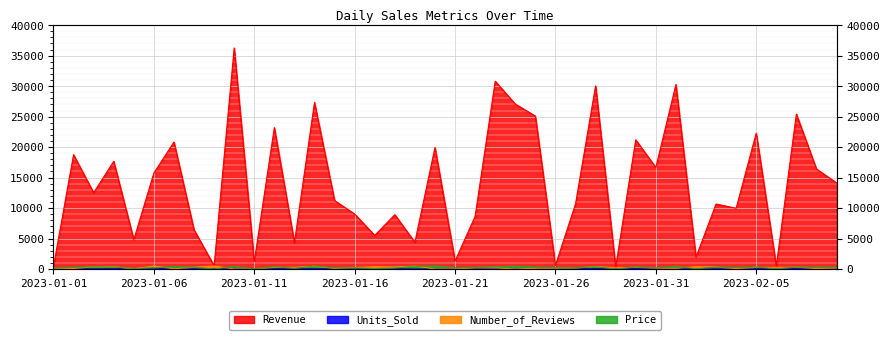

Reading left to right, transcribe all the data shown in this chart.

Revenue: 2023-01-01=424.0	2023-01-02=18744.6	2023-01-03=12507.6	2023-01-04=17664.9	2023-01-05=4805.4	2023-01-06=15740.0	2023-01-07=20827.9	2023-01-08=6424.8	2023-01-09=523.7	2023-01-10=36260.6	2023-01-11=1191.4	2023-01-12=23196.7	2023-01-13=4314.4	2023-01-14=27317.2	2023-01-15=11227.8	2023-01-16=9008.8	2023-01-17=5509.0	2023-01-18=8907.4	2023-01-19=4389.4	2023-01-20=19927.6	2023-01-21=1311.2	2023-01-22=8628.3	2023-01-23=30806.5	2023-01-24=27063.9	2023-01-25=25079.0	2023-01-26=596.4	2023-01-27=10671.8	2023-01-28=30042.4	2023-01-29=309.7	2023-01-30=21195.6	2023-01-31=16649.2	2023-02-01=30257.9	2023-02-02=1939.1	2023-02-03=10661.8	2023-02-04=9966.3	2023-02-05=22283.5	2023-02-06=482.3	2023-02-07=25411.8	2023-02-08=16409.9	2023-02-09=14126.5
Units_Sold: 2023-01-01=4.0	2023-01-02=67.0	2023-01-03=34.0	2023-01-04=57.0	2023-01-05=49.0	2023-01-06=87.0	2023-01-07=53.0	2023-01-08=23.0	2023-01-09=69.0	2023-01-10=95.0	2023-01-11=53.0	2023-01-12=62.0	2023-01-13=41.0	2023-01-14=57.0	2023-01-15=60.0	2023-01-16=54.0	2023-01-17=70.0	2023-01-18=57.0	2023-01-19=10.0	2023-01-20=40.0	2023-01-21=7.0	2023-01-22=38.0	2023-01-23=85.0	2023-01-24=61.0	2023-01-25=84.0	2023-01-26=3.0	2023-01-27=51.0	2023-01-28=86.0	2023-01-29=47.0	2023-01-30=68.0	2023-01-31=92.0	2023-02-01=76.0	2023-02-02=38.0	2023-02-03=36.0	2023-02-04=41.0	2023-02-05=69.0	2023-02-06=13.0	2023-02-07=87.0	2023-02-08=58.0	2023-02-09=50.0
Number_of_Reviews: 2023-01-01=122.0	2023-01-02=70.0	2023-01-03=352.0	2023-01-04=361.0	2023-01-05=48.0	2023-01-06=491.0	2023-01-07=39.0	2023-01-08=287.0	2023-01-09=490.0	2023-01-10=10.0	2023-01-11=30.0	2023-01-12=244.0	2023-01-13=274.0	2023-01-14=444.0	2023-01-15=88.0	2023-01-16=244.0	2023-01-17=381.0	2023-01-18=329.0	2023-01-19=479.0	2023-01-20=15.0	2023-01-21=4.0	2023-01-22=191.0	2023-01-23=168.0	2023-01-24=9.0	2023-01-25=109.0	2023-01-26=137.0	2023-01-27=154.0	2023-01-28=388.0	2023-01-29=209.0	2023-01-30=272.0	2023-01-31=143.0	2023-02-01=99.0	2023-02-02=377.0	2023-02-03=308.0	2023-02-04=69.0	2023-02-05=247.0	2023-02-06=261.0	2023-02-07=276.0	2023-02-08=79.0	2023-02-09=146.0
Price: 2023-01-01=106.0	2023-01-02=279.8	2023-01-03=367.9	2023-01-04=309.9	2023-01-05=98.1	2023-01-06=180.9	2023-01-07=393.0	2023-01-08=279.3	2023-01-09=7.6	2023-01-10=381.7	2023-01-11=22.5	2023-01-12=374.1	2023-01-13=105.2	2023-01-14=479.2	2023-01-15=187.1	2023-01-16=166.8	2023-01-17=78.7	2023-01-18=156.3	2023-01-19=438.9	2023-01-20=498.2	2023-01-21=187.3	2023-01-22=227.1	2023-01-23=362.4	2023-01-24=443.7	2023-01-25=298.6	2023-01-26=198.8	2023-01-27=209.2	2023-01-28=349.3	2023-01-29=6.6	2023-01-30=311.7	2023-01-31=181.0	2023-02-01=398.1	2023-02-02=51.0	2023-02-03=296.2	2023-02-04=243.1	2023-02-05=322.9	2023-02-06=37.1	2023-02-07=292.1	2023-02-08=282.9	2023-02-09=282.5